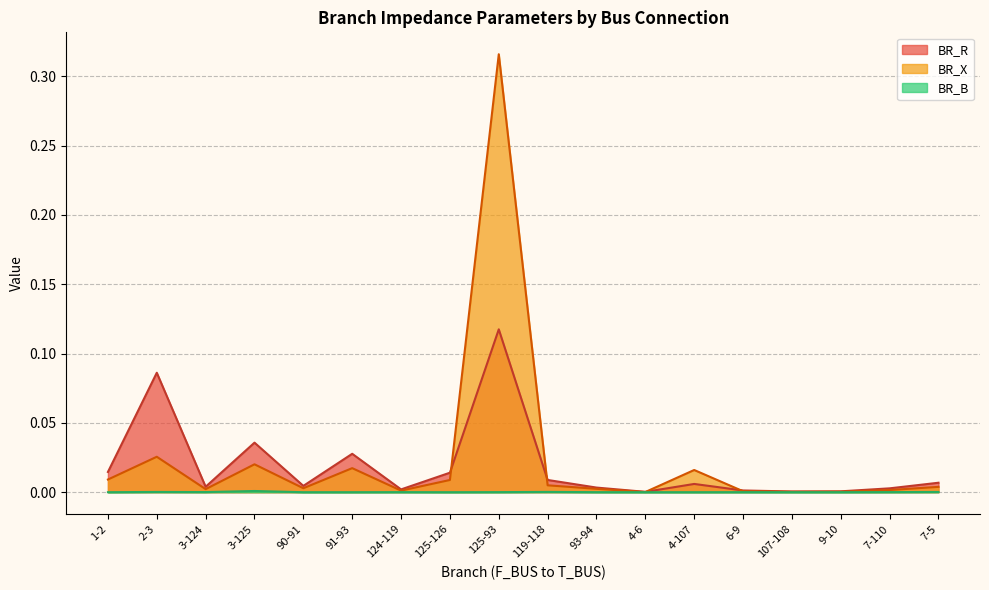

Where is the first local minimum for BR_R?

3-124